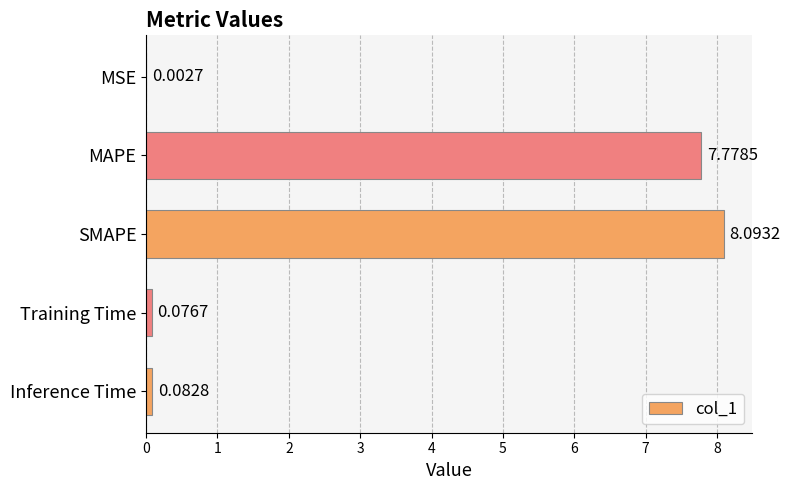

Are the bars horizontal?

Yes